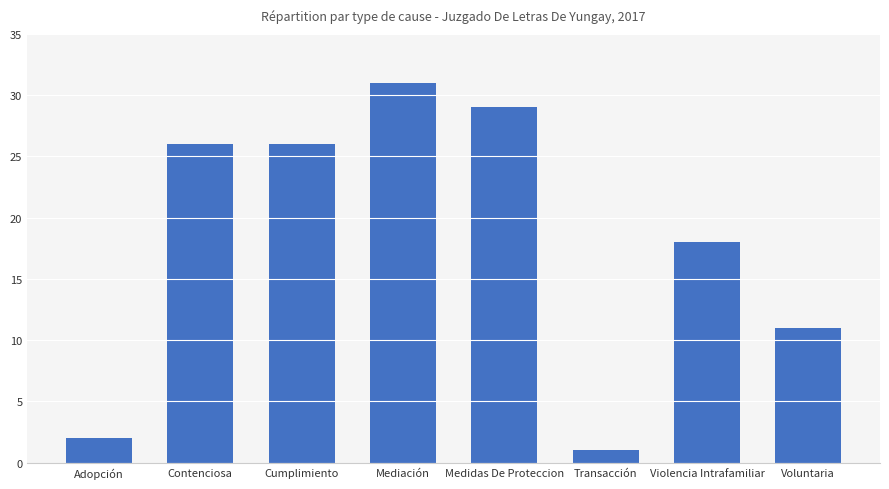

How many distinct data groups are displayed?

1